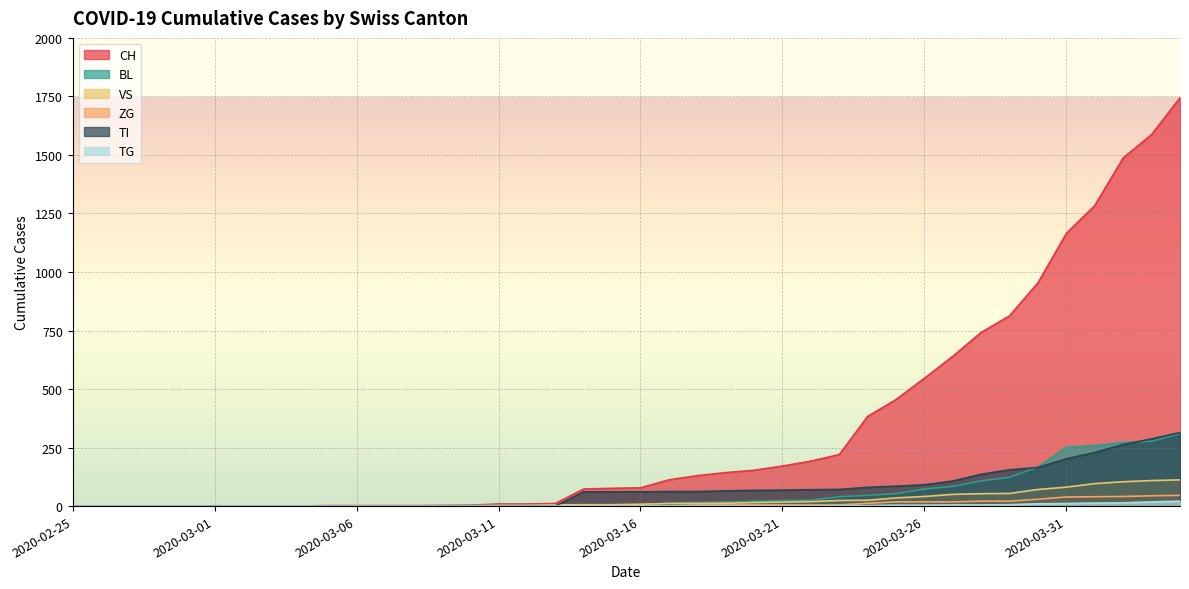

How many lines are shown in the chart?

6